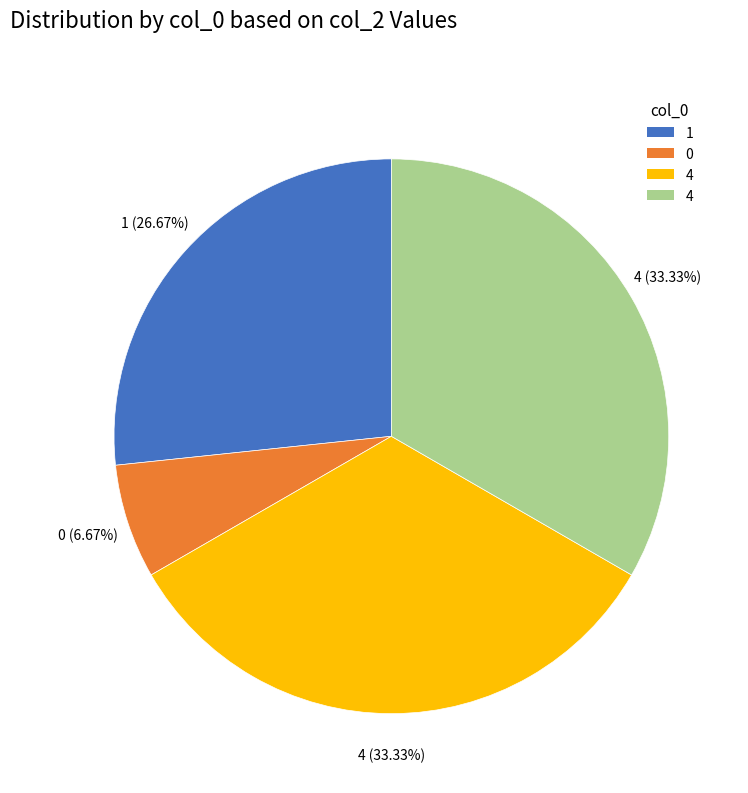

How many slices are in this pie chart?

4